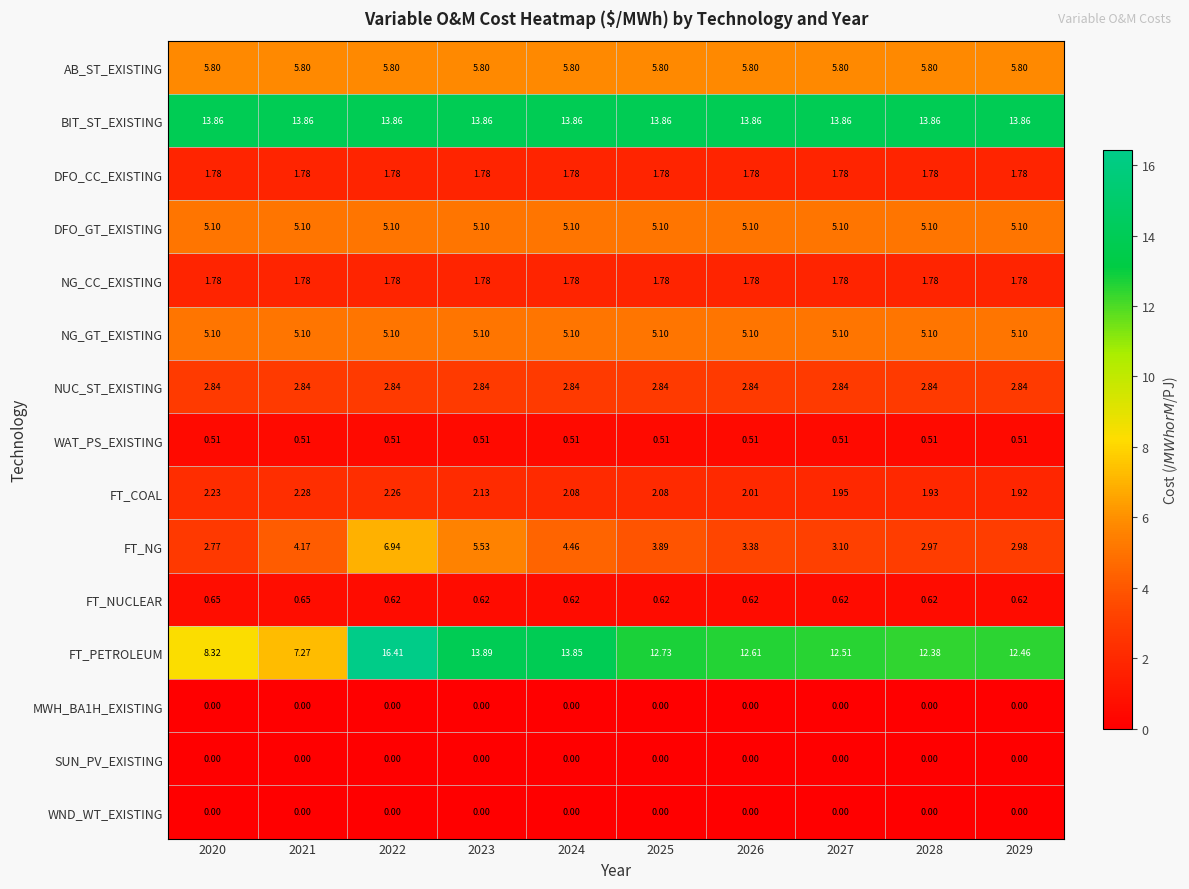

Between 2020 and 2024, which series saw the biggest shift?

FT_PETROLEUM